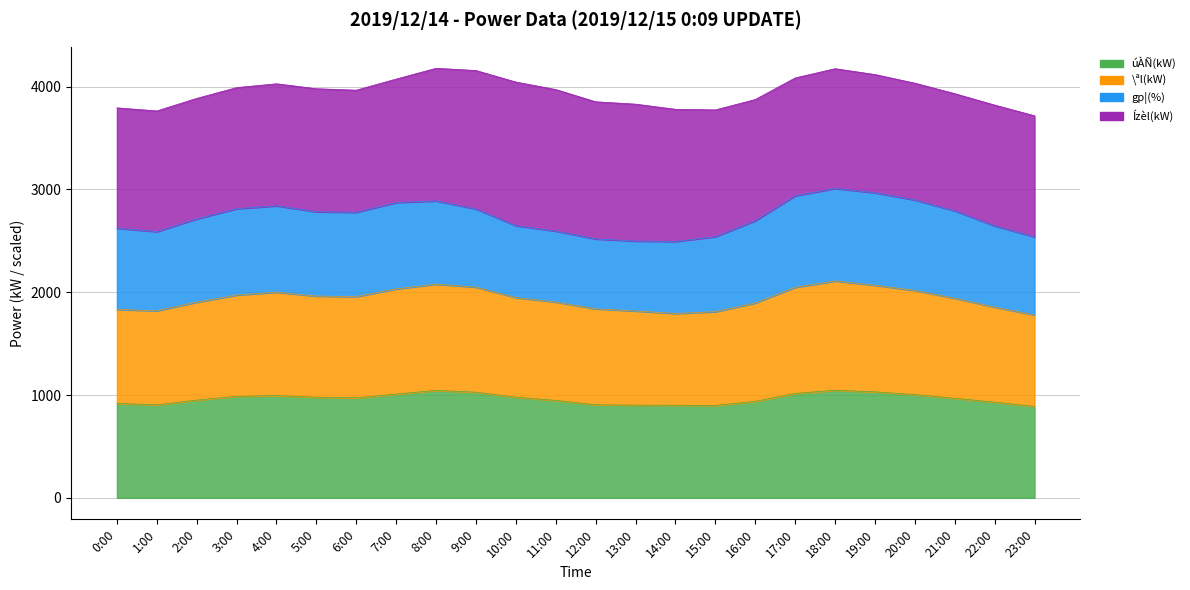

Which label corresponds to the smallest value in the chart?

23:00